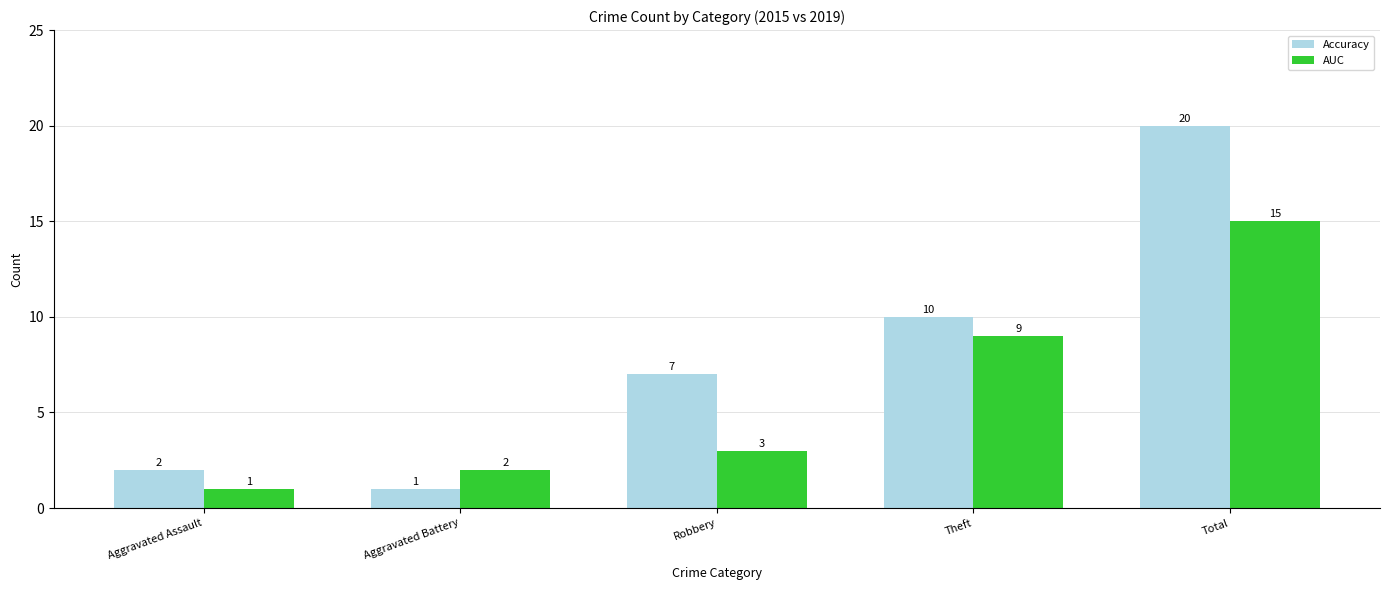

Reading left to right, list all the values displayed in this chart.

Accuracy: 2	1	7	10	20
AUC: 1	2	3	9	15